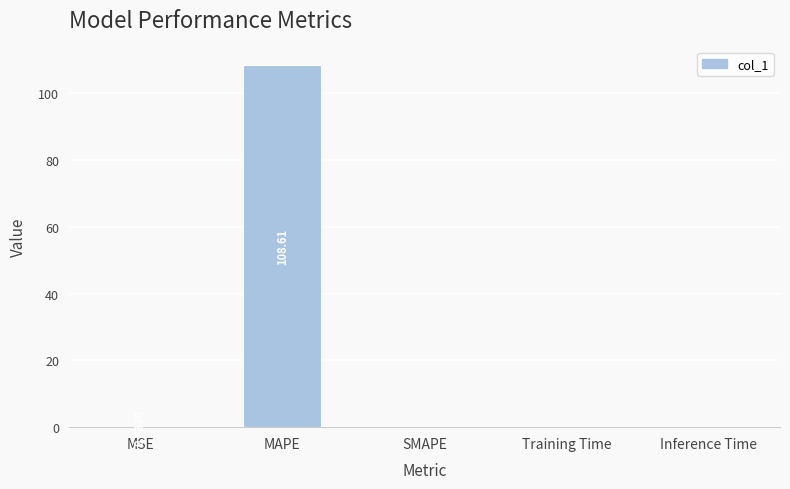

What is the sum of all values?

108.6